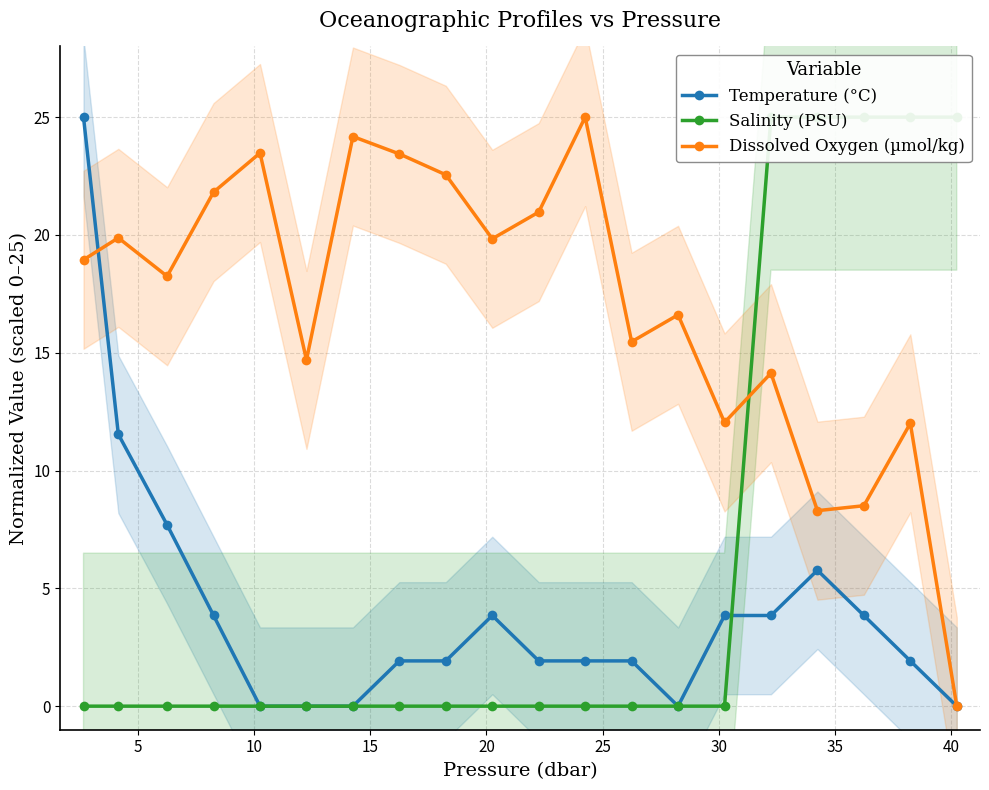

What is the maximum value for Dissolved Oxygen (µmol/kg)?

25.0